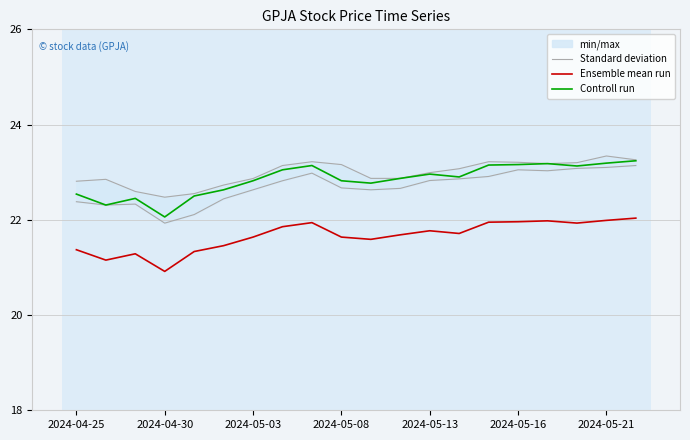

What is the sum of the Standard deviation values at 11 and 17?

46.1